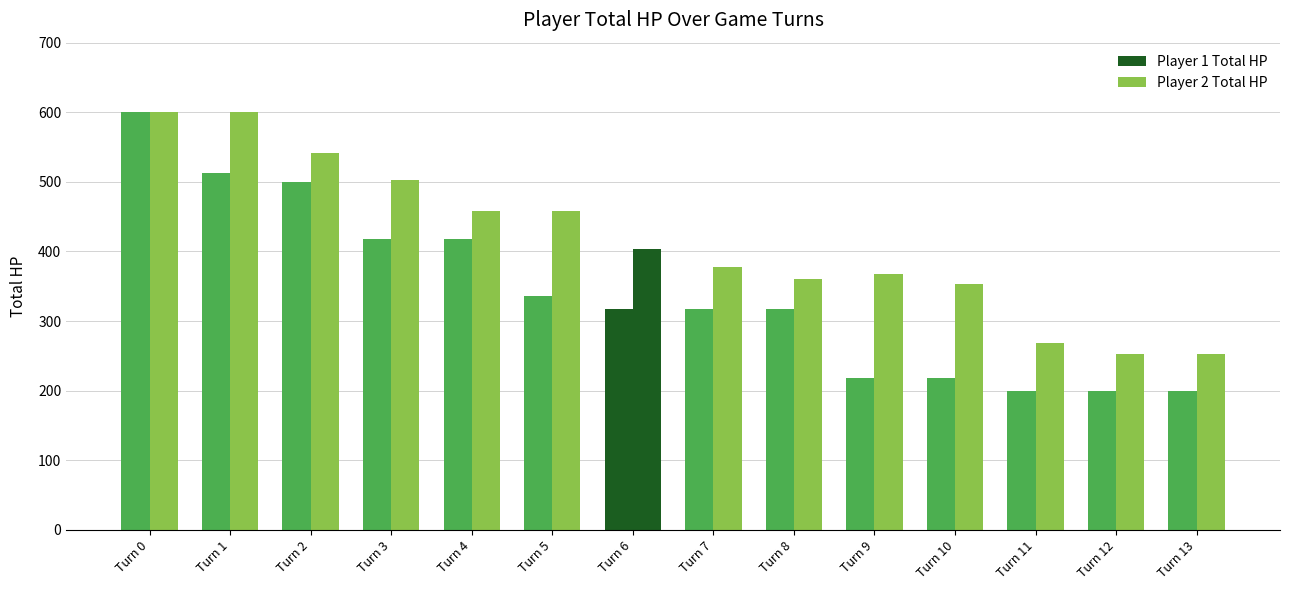

Reading right to left, list all the values displayed in this chart.

Player 1 Total HP: Turn 13=200	Turn 12=200	Turn 11=200	Turn 10=218	Turn 9=218	Turn 8=318	Turn 7=318	Turn 6=318	Turn 5=336	Turn 4=418	Turn 3=418	Turn 2=500	Turn 1=512	Turn 0=600
Player 2 Total HP: Turn 13=253	Turn 12=253	Turn 11=268	Turn 10=353	Turn 9=367	Turn 8=361	Turn 7=378	Turn 6=404	Turn 5=458	Turn 4=458	Turn 3=502	Turn 2=542	Turn 1=600	Turn 0=600